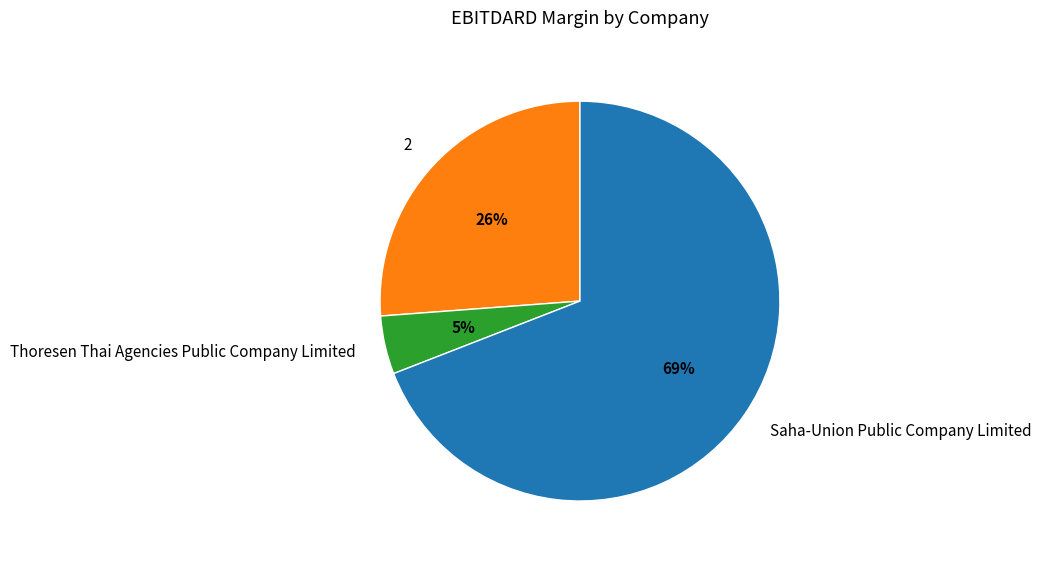

Which slice is the smallest?

Thoresen Thai Agencies Public Company Limited